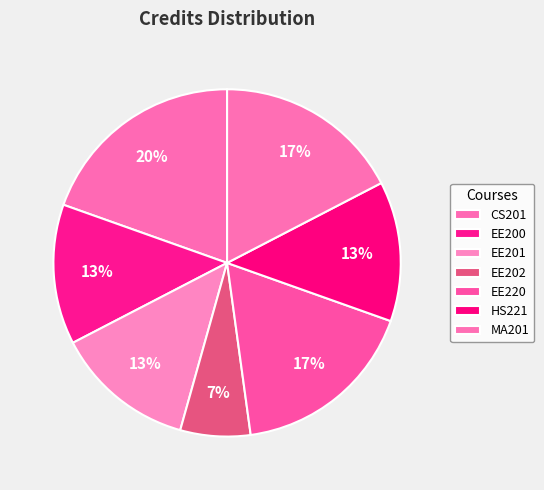

Count the number of slices in the pie.

7